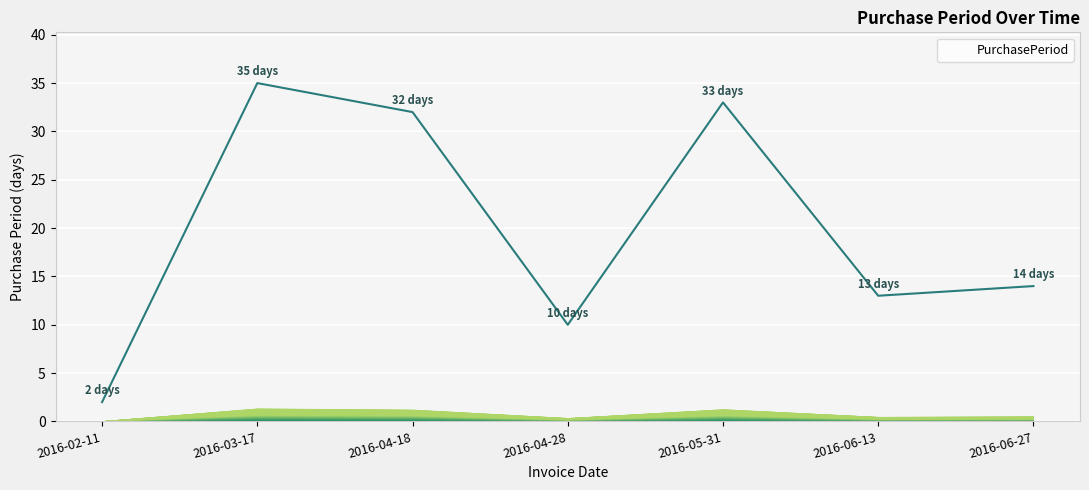

True or false: the data shows 49 at 2016-05-31.

False